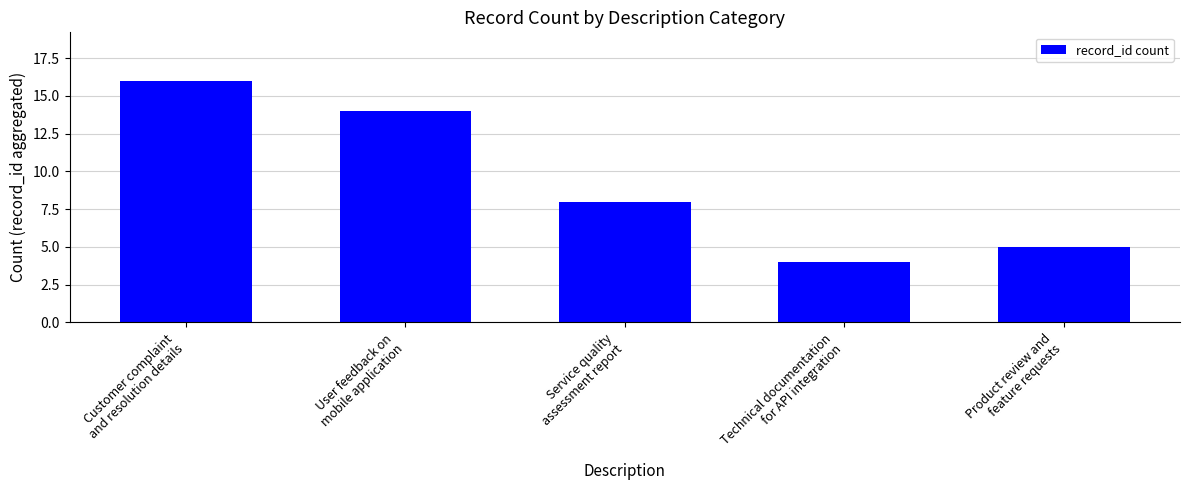

What position from the right is Service quality
assessment report?

3